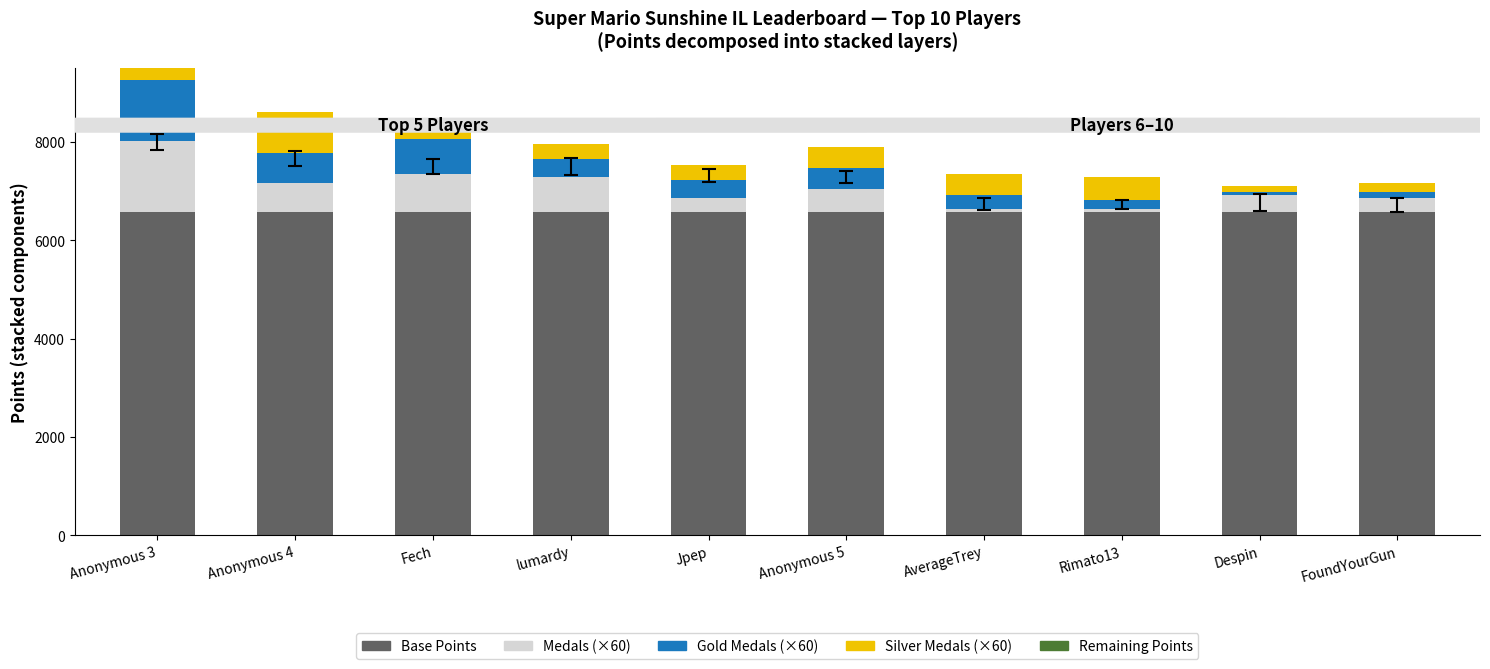

What is the value of the Gold Medals (×60) bar at the 10th from the left?

120